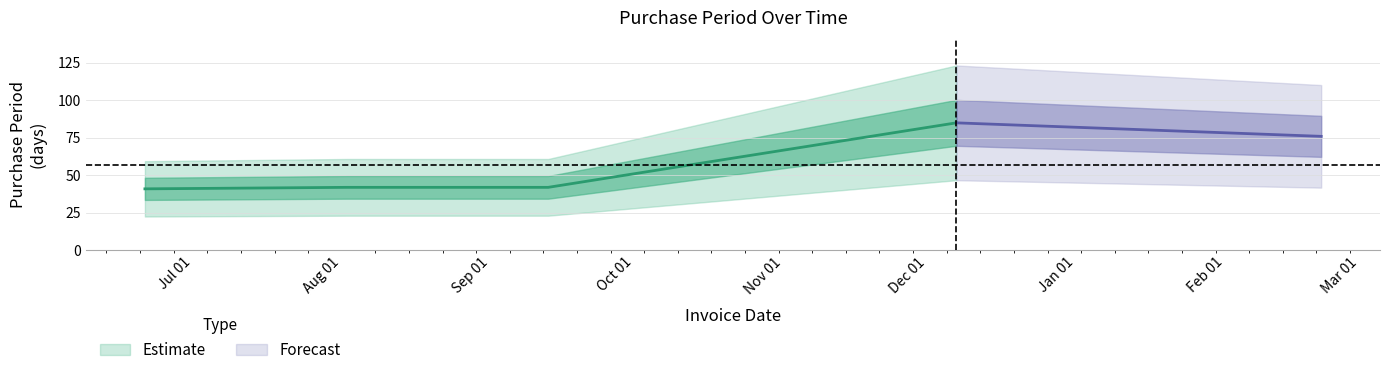

True or false: the data shows 39 at 2016-12-07.

False